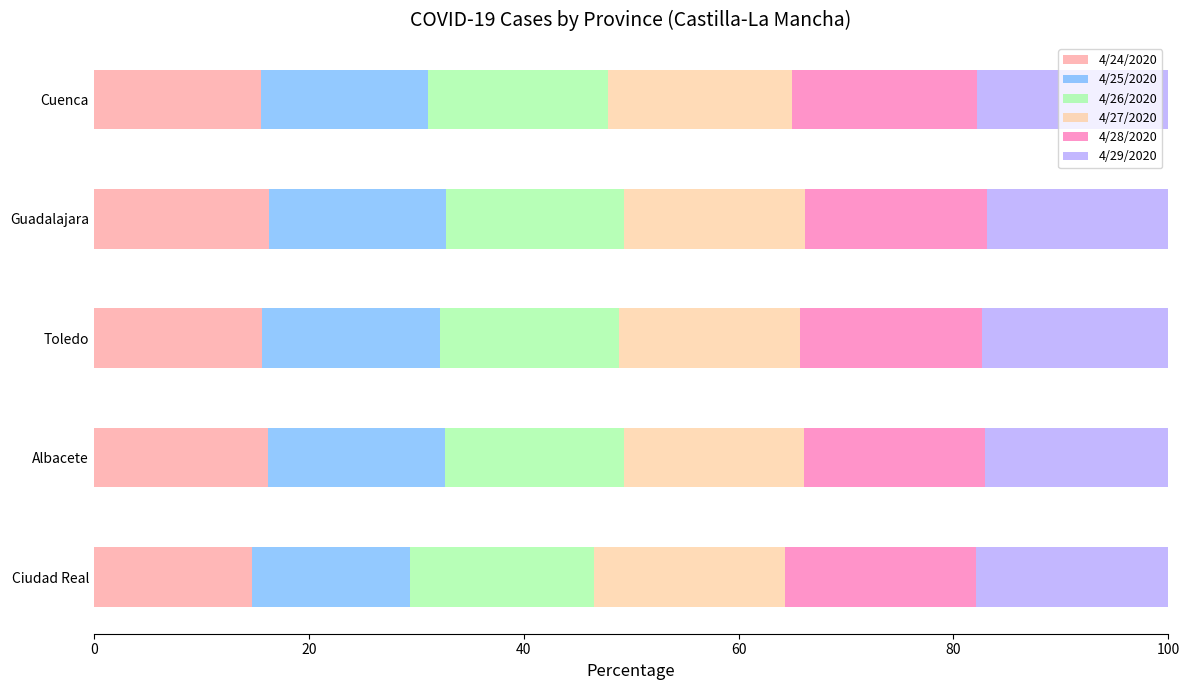

The 4/24/2020 series shows 14.7 at Ciudad Real. True or false?

True